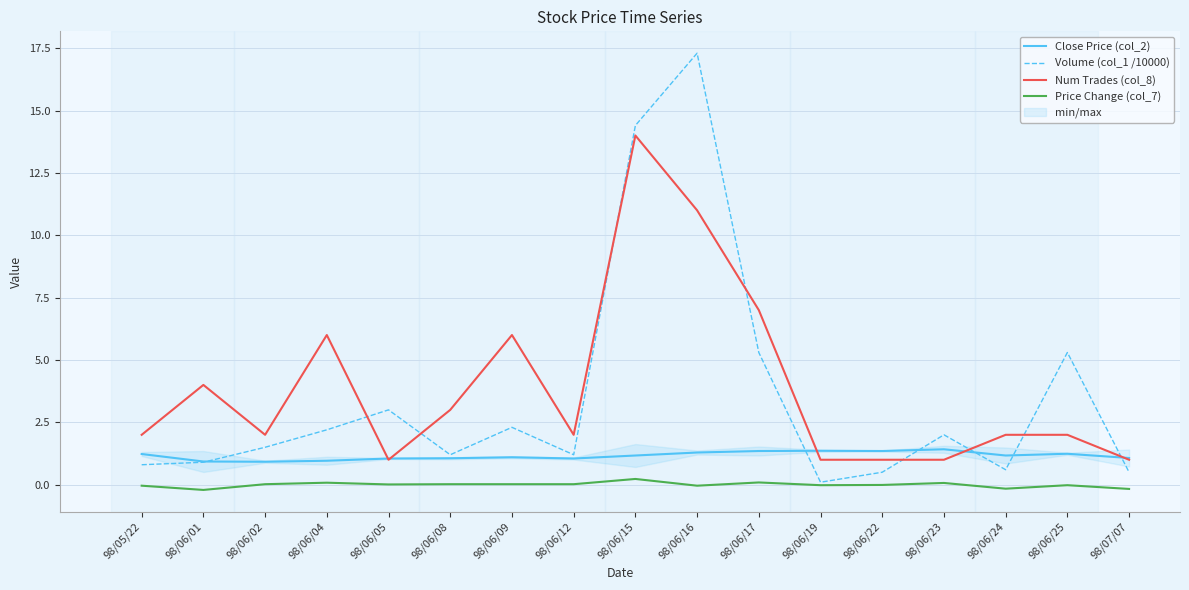

At which category does Num Trades (col_8) reach its first local peak?

98/06/01